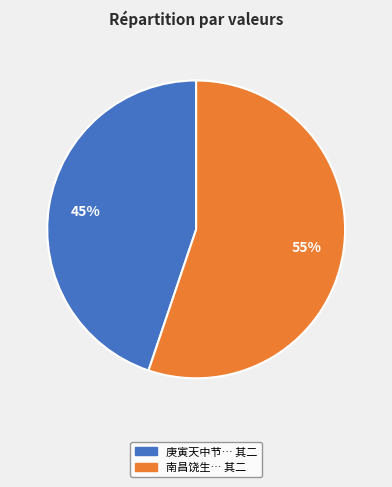

Is there a majority slice in this chart?

Yes